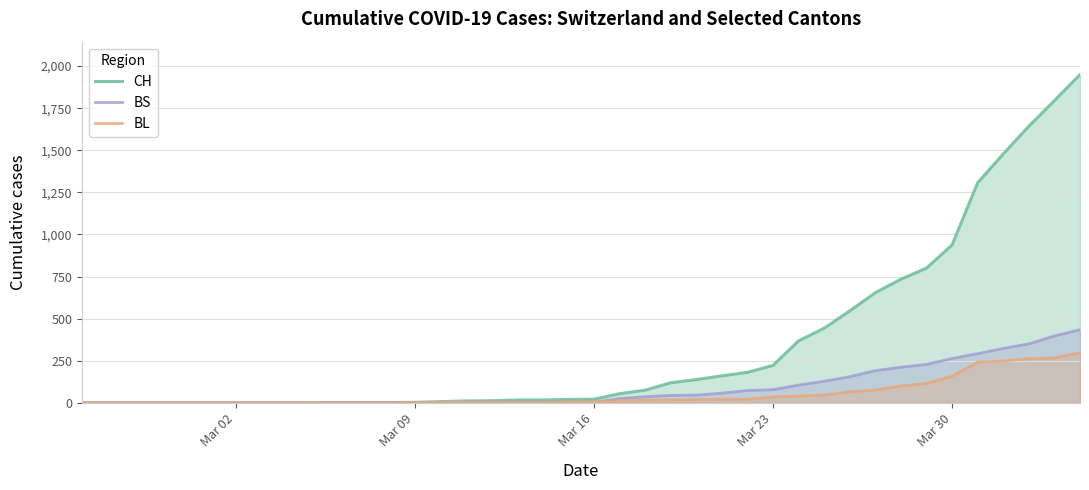

Which series has the widest spread of values?

CH